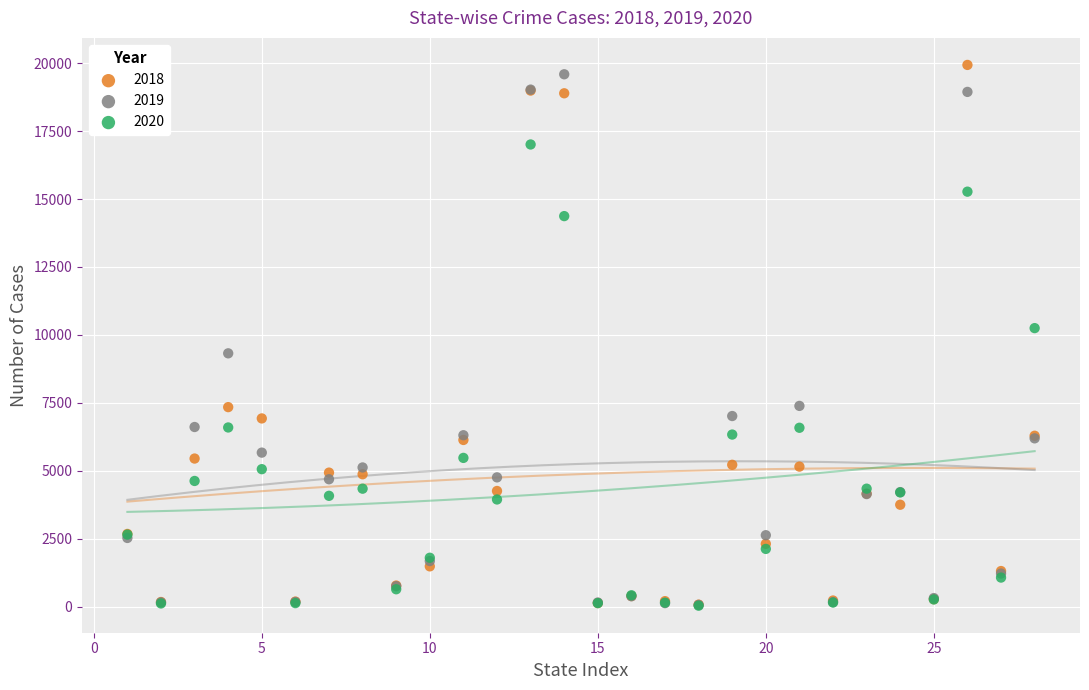

Across all series, what Y value is closest to 9983?

10248